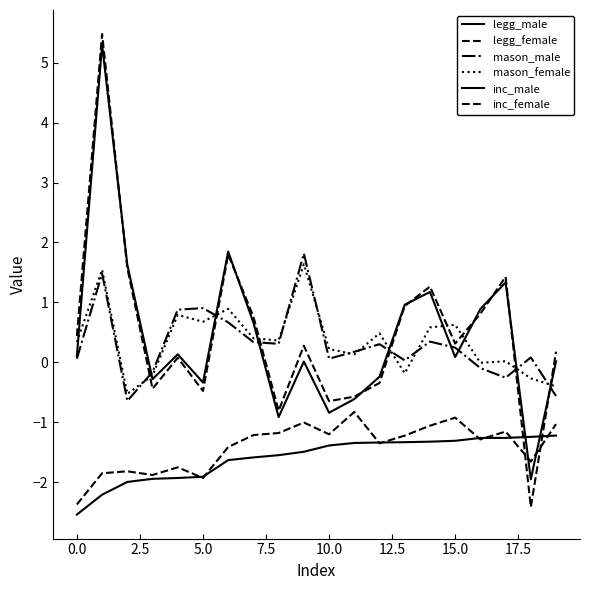

Is this an area chart (filled region under the line)?

No